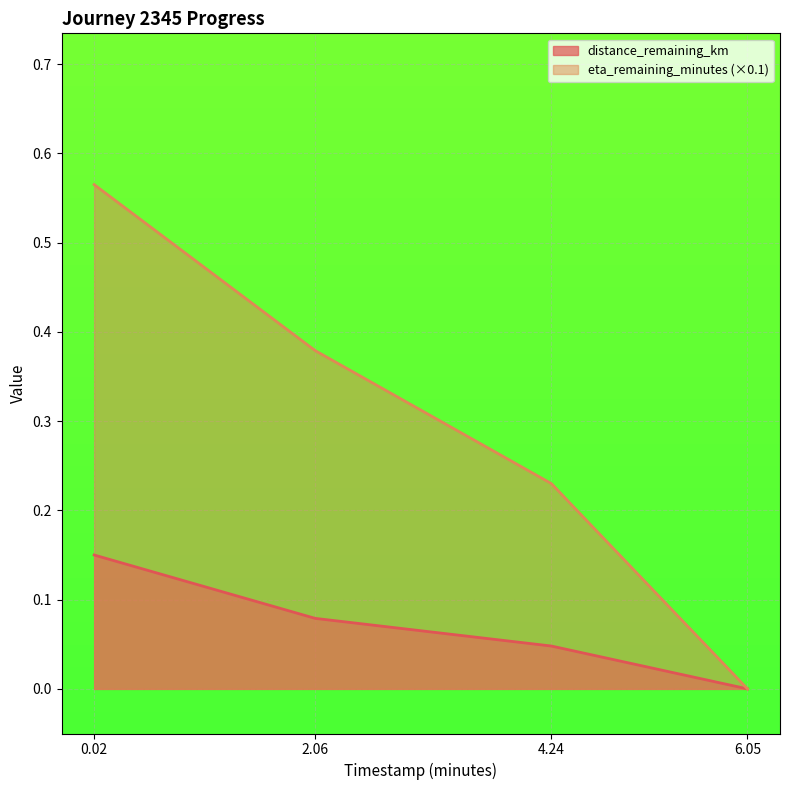

Count the number of data series in this chart.

2